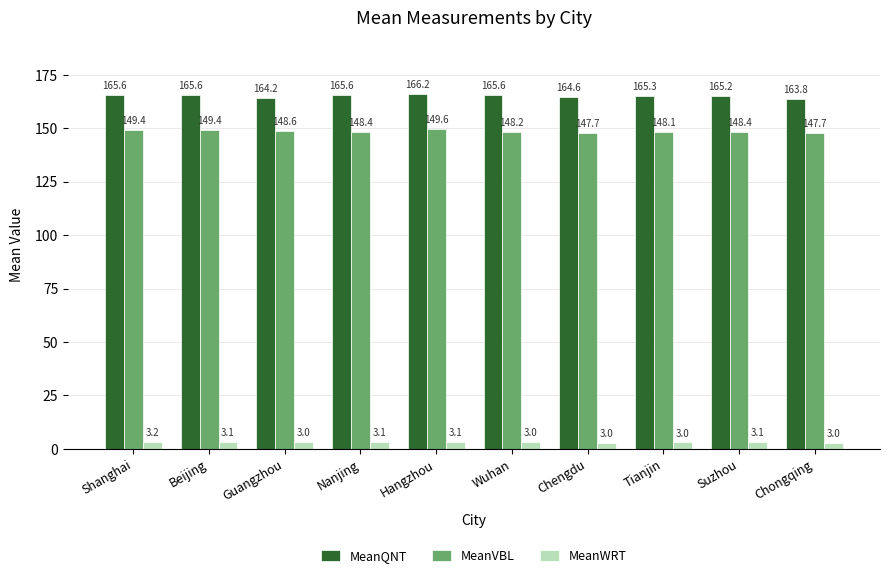

What are all the series names shown in the legend?

MeanQNT, MeanVBL, MeanWRT